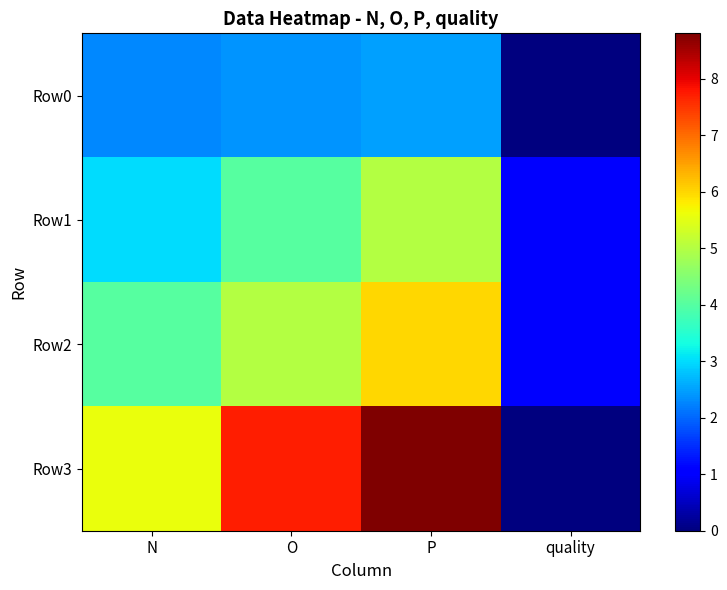

What is the total value across all series at O?

19.1